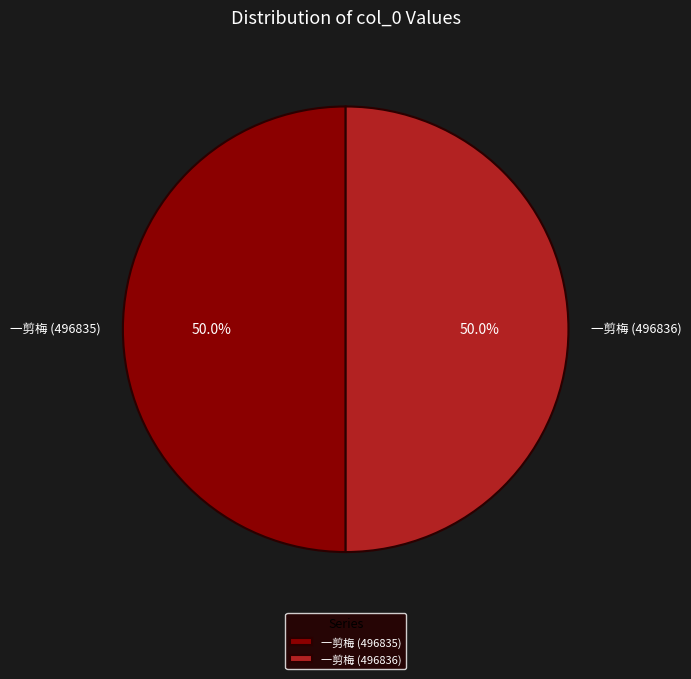

To the nearest percent, what percentage of the pie is 一剪梅 (496836)?

50%